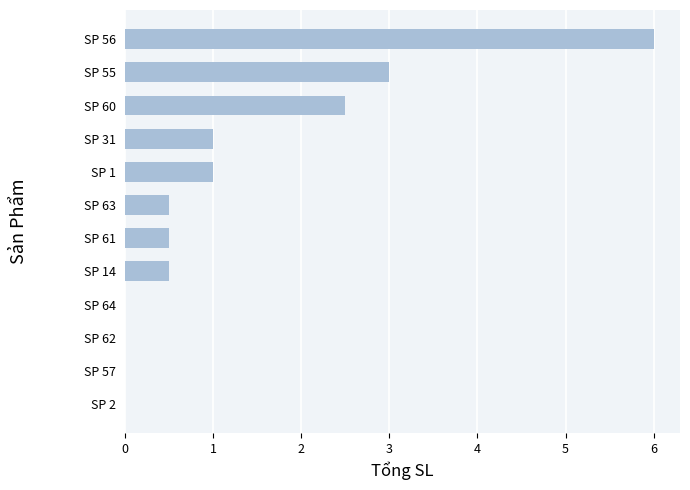

What is the sum of all values?

15.0